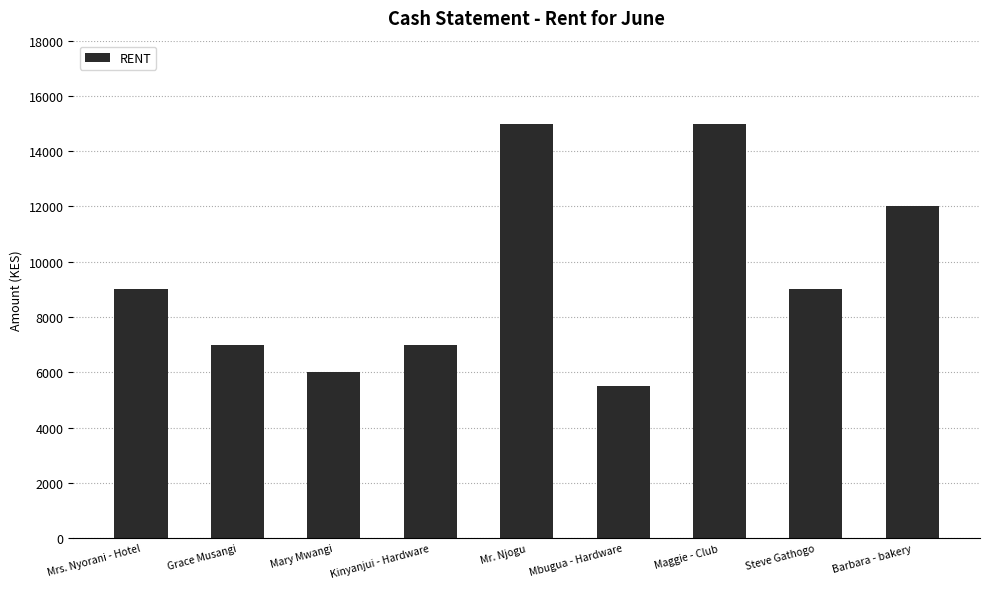

The chart shows a value of 12000 at Barbara - bakery. True or false?

True